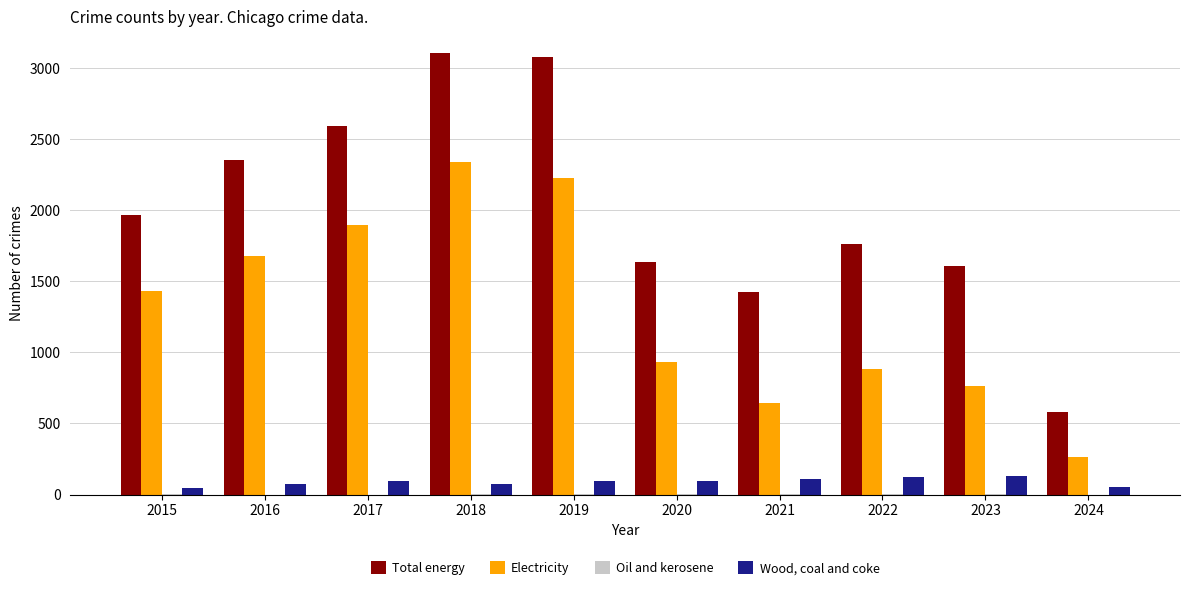

The value of Wood, coal and coke at 2022 is 121. True or false?

True